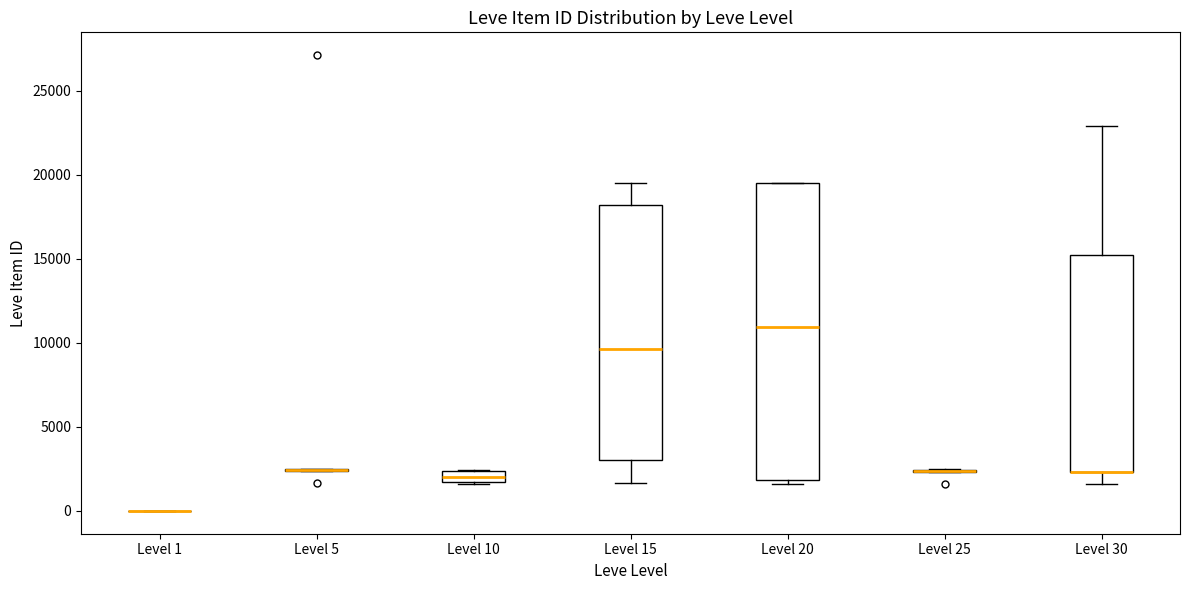

Which box is the tallest, from its lower edge to its upper edge?

Level 20